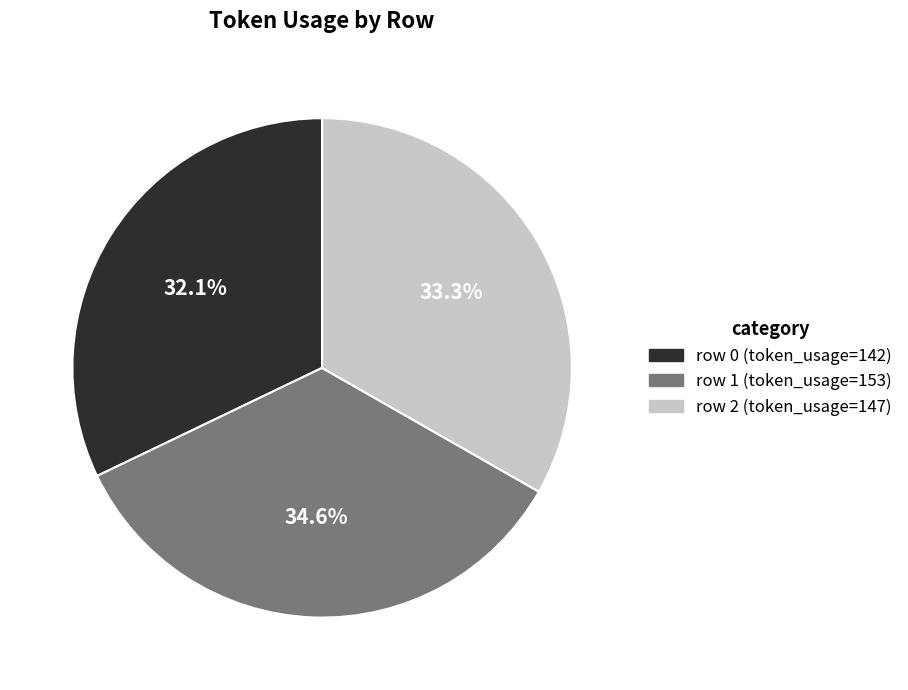

How many segments does this pie chart have?

3